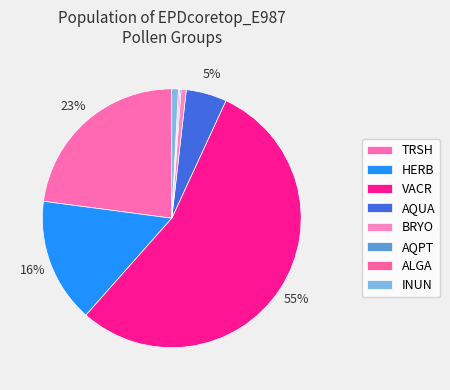

Is the sum of INUN and AQPT greater than half?

No